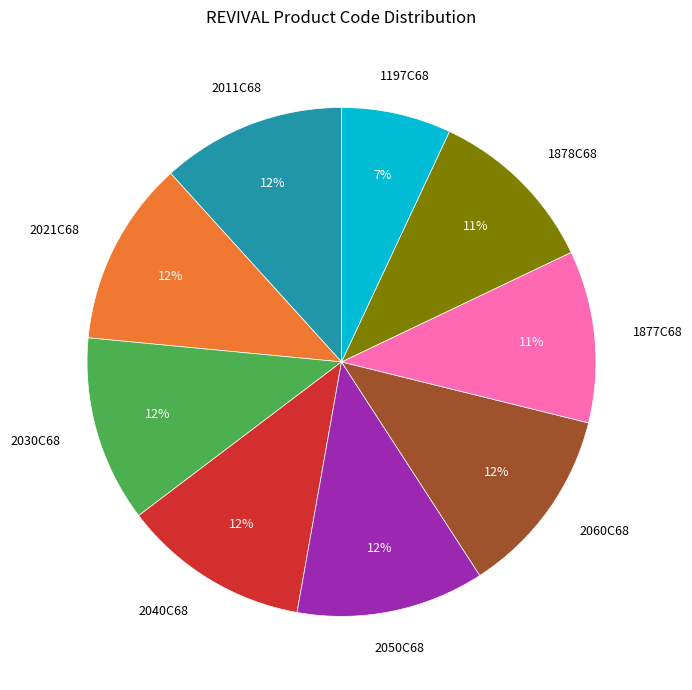

Is it true that 1197C68 is 14% of the pie?

False